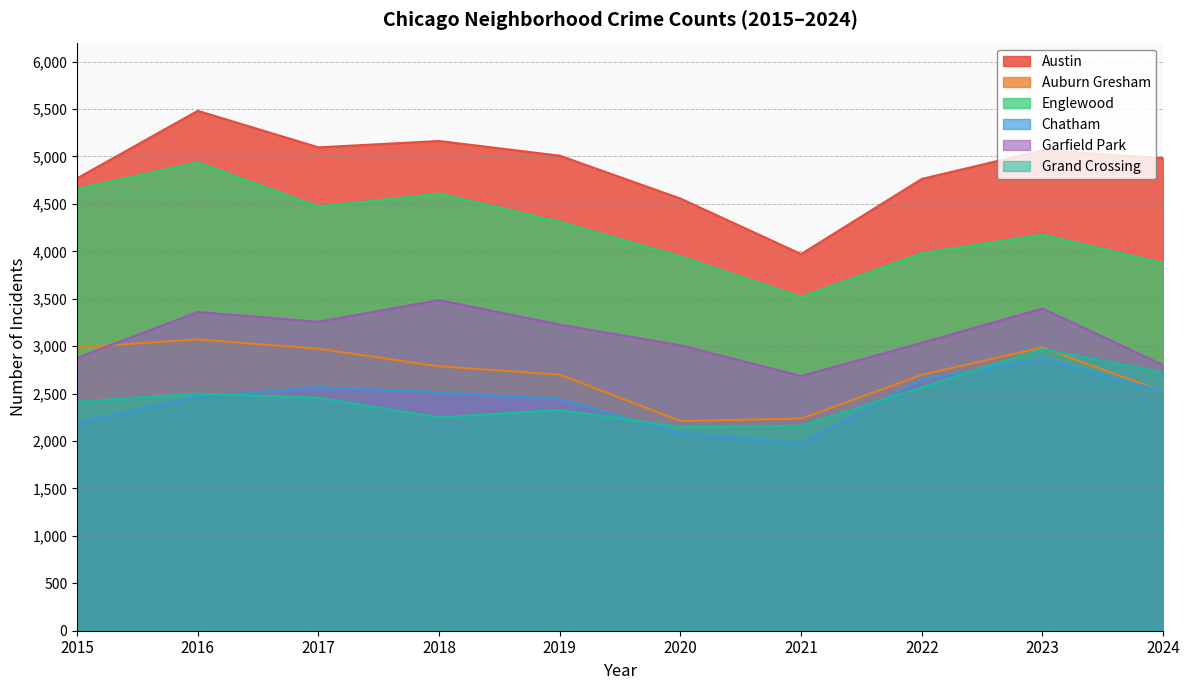

Does the chart display data point markers on the line(s)?

No